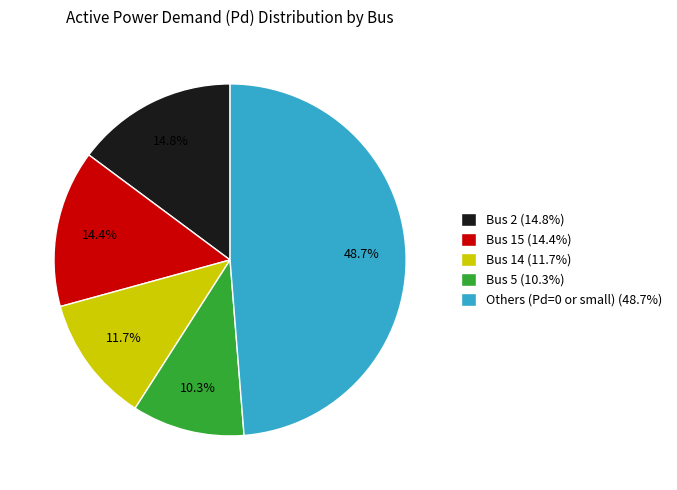

What is the total percentage of Bus 2 (14.8%) and Bus 14 (11.7%)?

26.5%